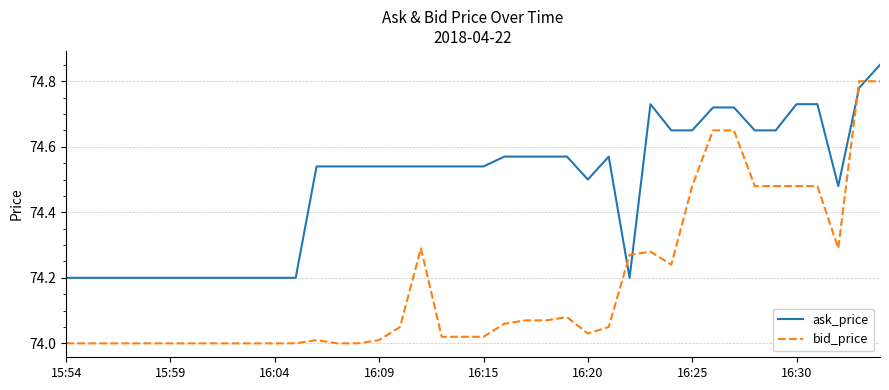

At how many categories does at least one series exceed 74?

40